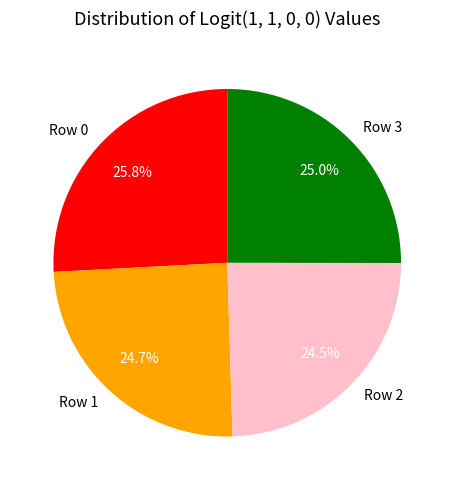

Is there a majority slice in this chart?

No